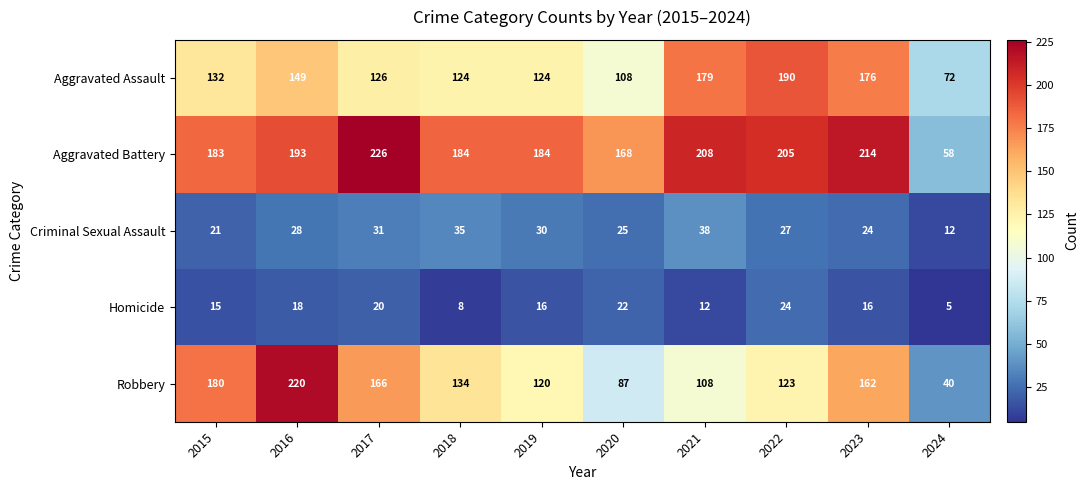

Which category has the lowest value in the Criminal Sexual Assault series?

2024